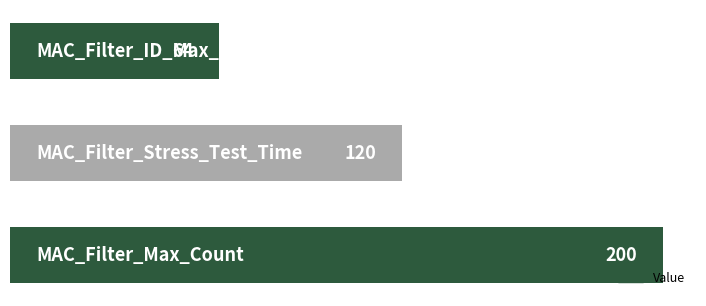

What is the difference between the maximum and second lowest values?

80